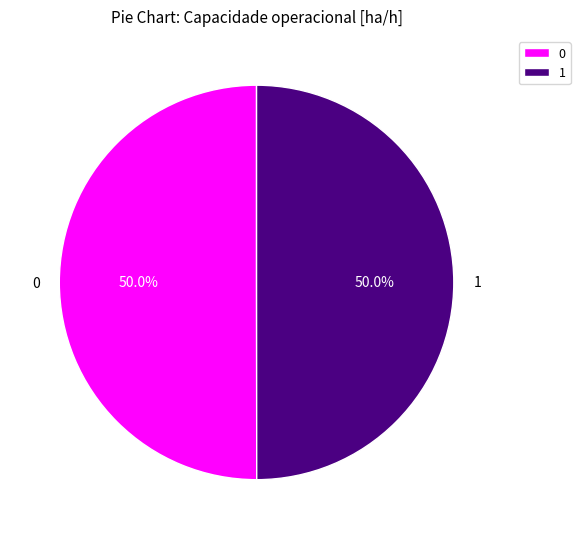

How many segments does this pie chart have?

2